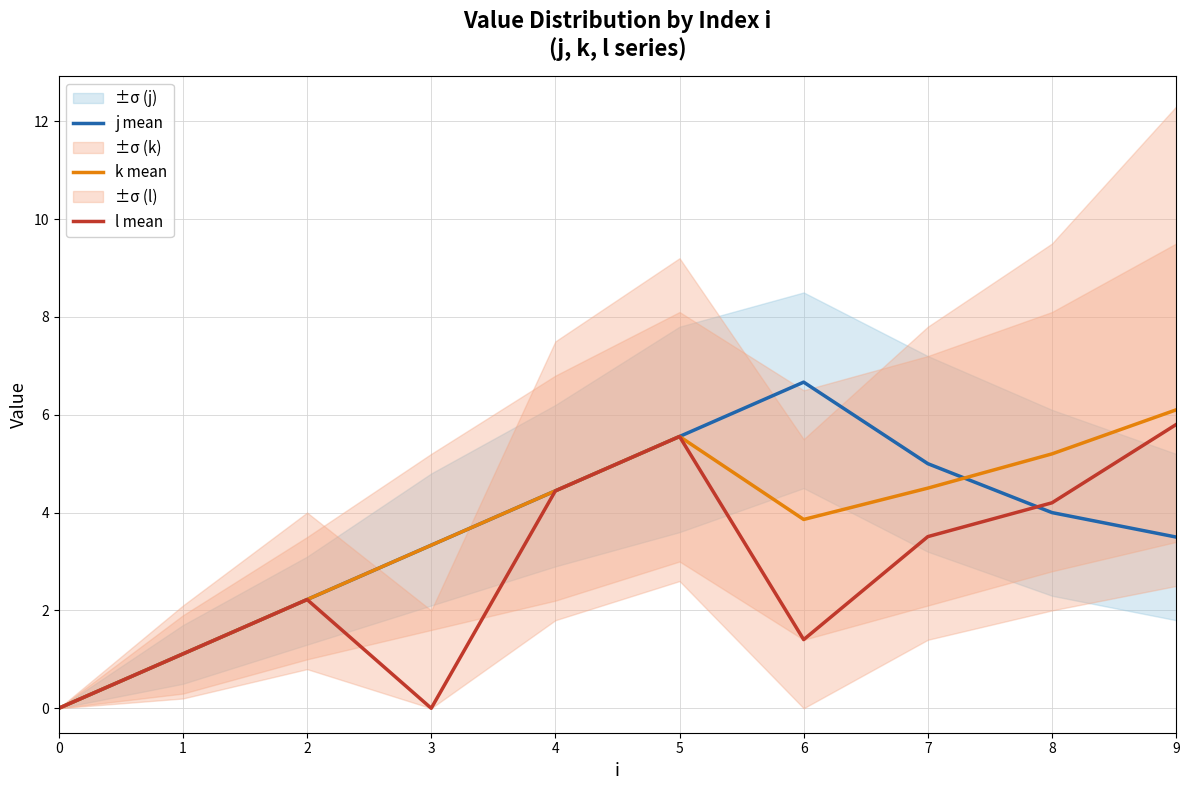

Rank the series by their maximum value, from highest to lowest.

j mean, k mean, l mean